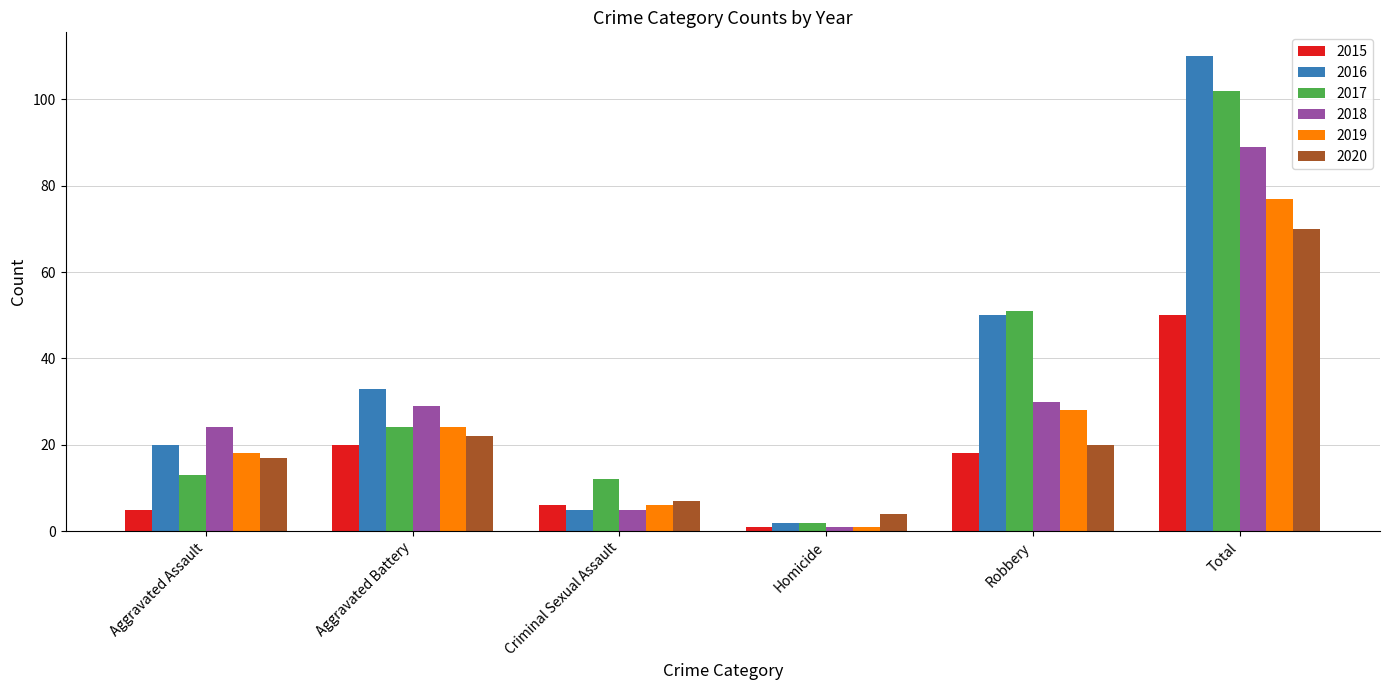

Reading right to left, what are all the values shown in this chart?

2015: Total=50	Robbery=18	Homicide=1	Criminal Sexual Assault=6	Aggravated Battery=20	Aggravated Assault=5
2016: Total=110	Robbery=50	Homicide=2	Criminal Sexual Assault=5	Aggravated Battery=33	Aggravated Assault=20
2017: Total=102	Robbery=51	Homicide=2	Criminal Sexual Assault=12	Aggravated Battery=24	Aggravated Assault=13
2018: Total=89	Robbery=30	Homicide=1	Criminal Sexual Assault=5	Aggravated Battery=29	Aggravated Assault=24
2019: Total=77	Robbery=28	Homicide=1	Criminal Sexual Assault=6	Aggravated Battery=24	Aggravated Assault=18
2020: Total=70	Robbery=20	Homicide=4	Criminal Sexual Assault=7	Aggravated Battery=22	Aggravated Assault=17